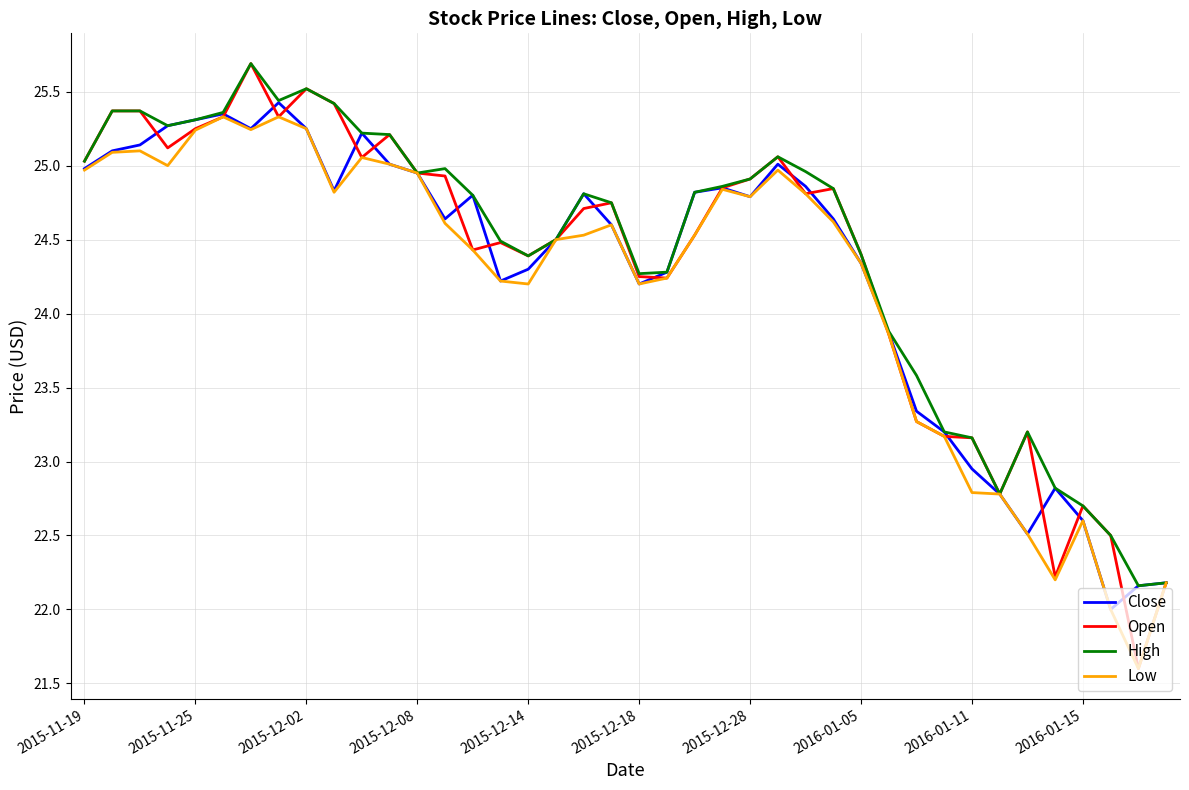

What is the maximum value shown in the chart?

25.7